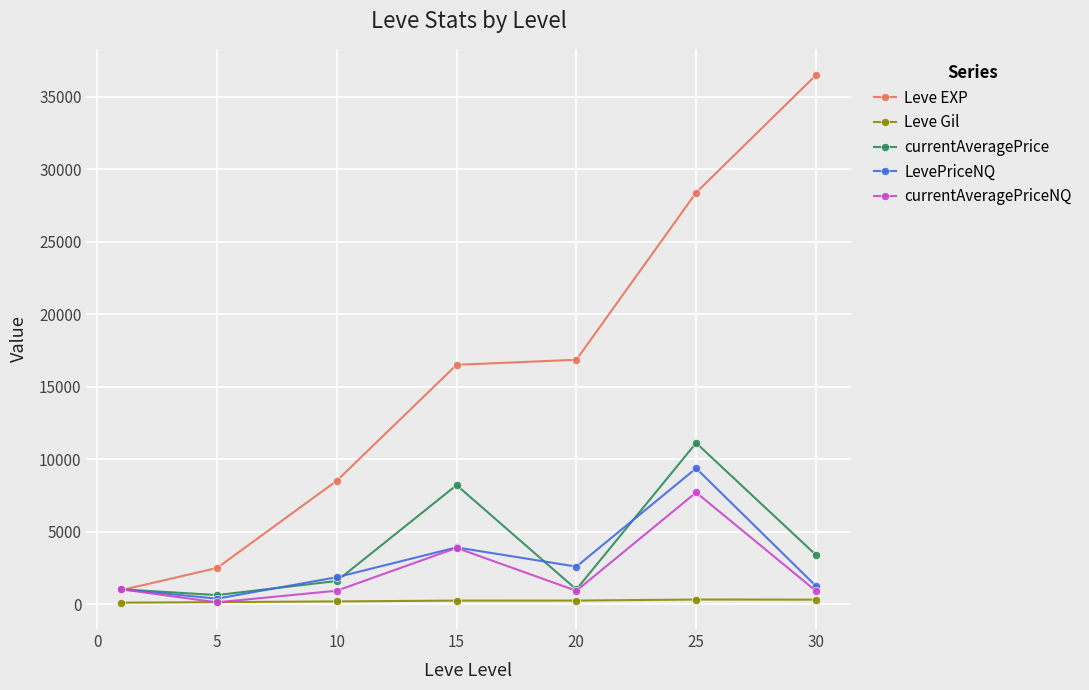

How many values in the currentAveragePrice series are below 1608?

3